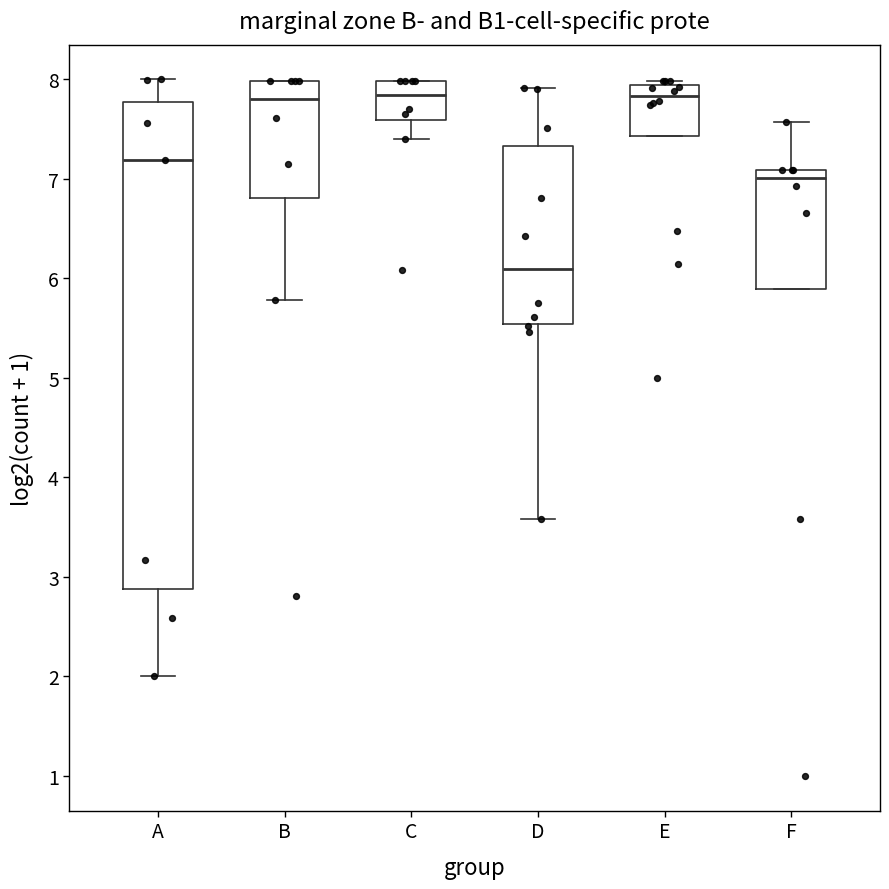

Reading left to right, transcribe this box plot: for each box, give where its median line is, the range the box spans, and where its two whiskers end, as read against the y-axis. The values are not printed on the chart, so give them approximately, as read against the axis.

A: median 7.2, box 2.9 to 7.8, whiskers 2.0 to 8.0
B: median 7.8, box 6.8 to 8.0, whiskers 5.8 to 8.0
C: median 7.8, box 7.6 to 8.0, whiskers 7.4 to 8.0
D: median 6.1, box 5.5 to 7.3, whiskers 3.6 to 7.9
E: median 7.8, box 7.4 to 7.9, whiskers 7.4 to 8.0
F: median 7.0, box 5.9 to 7.1, whiskers 5.9 to 7.6